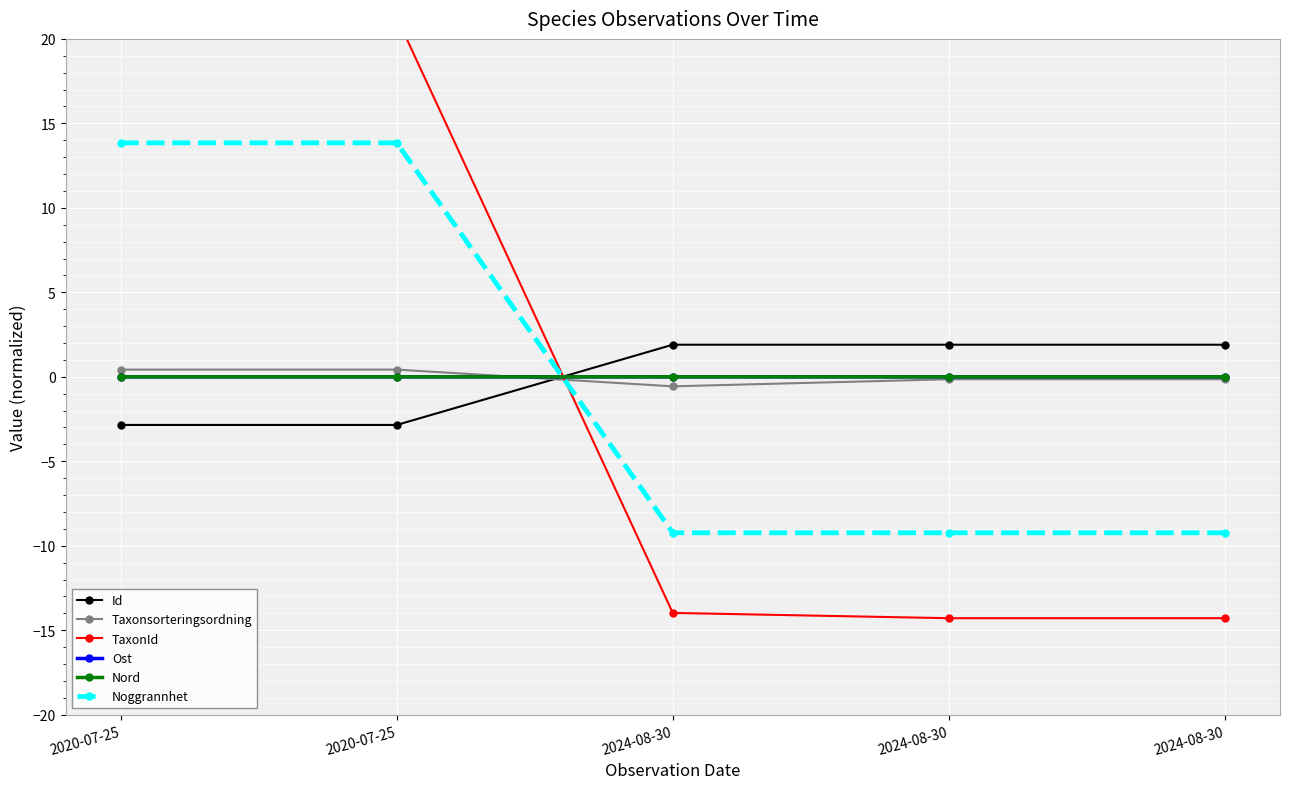

The Id series shows 1.9 at 2024-08-30. True or false?

True